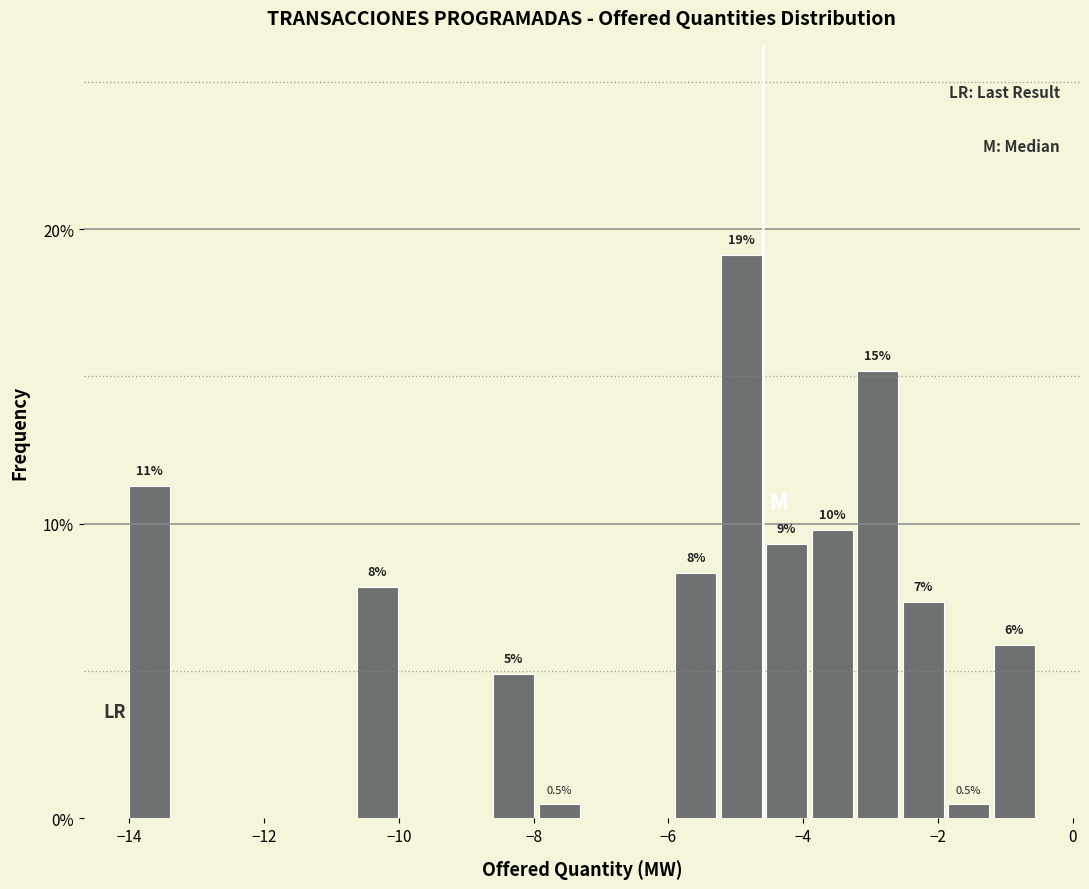

Read against the x-axis, roughly where is the centre of the tallest bar?

-5.0